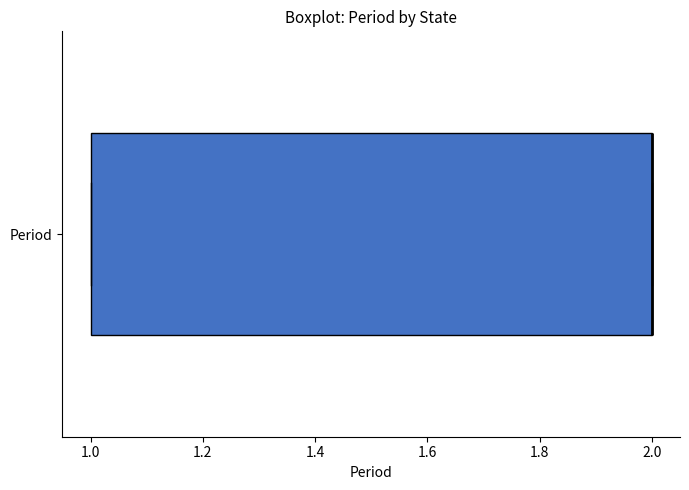

Transcribe this box plot: give where the median line is, the range the box spans, and where the two whiskers end, as read against the x-axis. The values are not printed on the chart, so give them approximately, as read against the axis.

median 2 (drawn on the box's right edge), box 1 to 2, whiskers 1 to 2